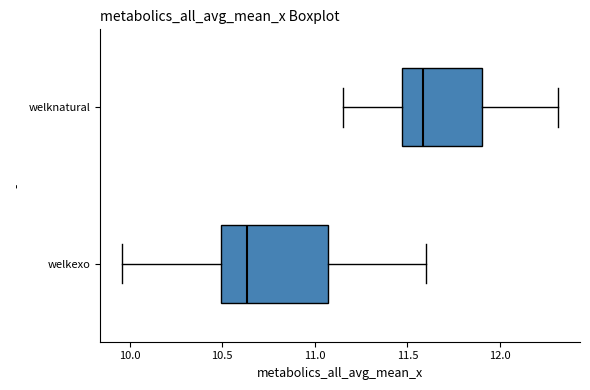

Reading bottom to top, read every box against the x-axis: the position of its median line, the range the box covers, and the ends of its whiskers. The values are not printed on the chart, so give them approximately, as read against the axis.

welkexo: median 10.65, box 10.50 to 11.05, whiskers 9.95 to 11.60
welknatural: median 11.60, box 11.45 to 11.90, whiskers 11.15 to 12.30